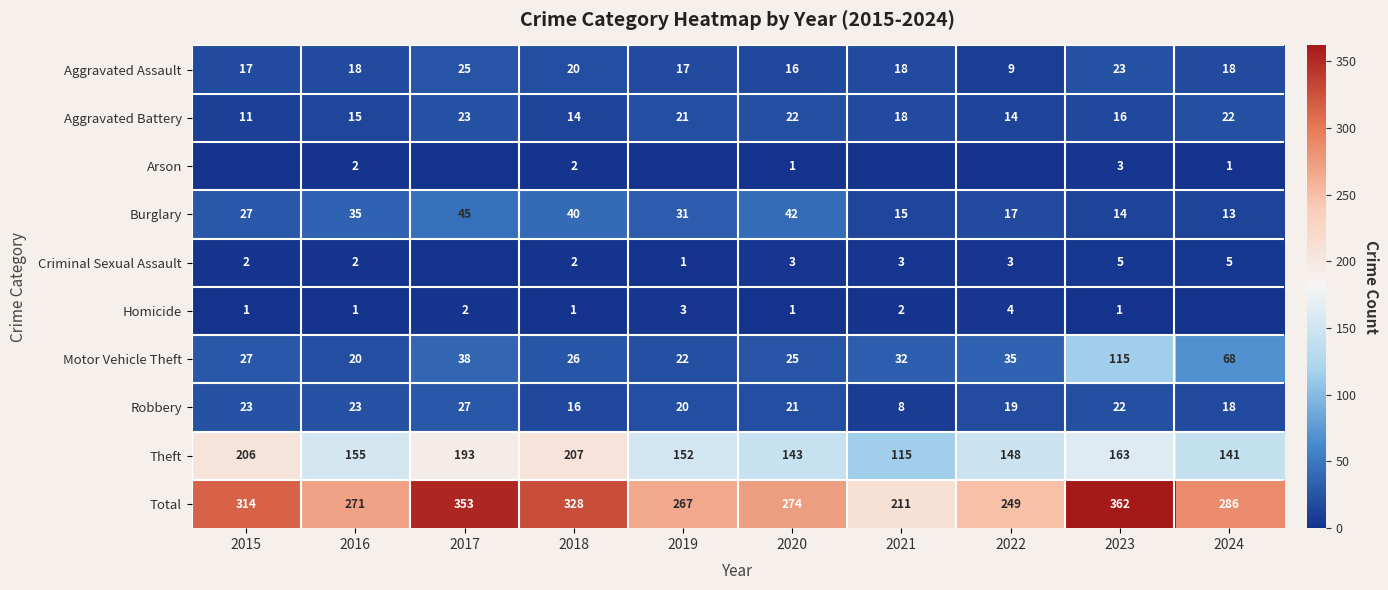

How many values in the Burglary series are below 31?

5